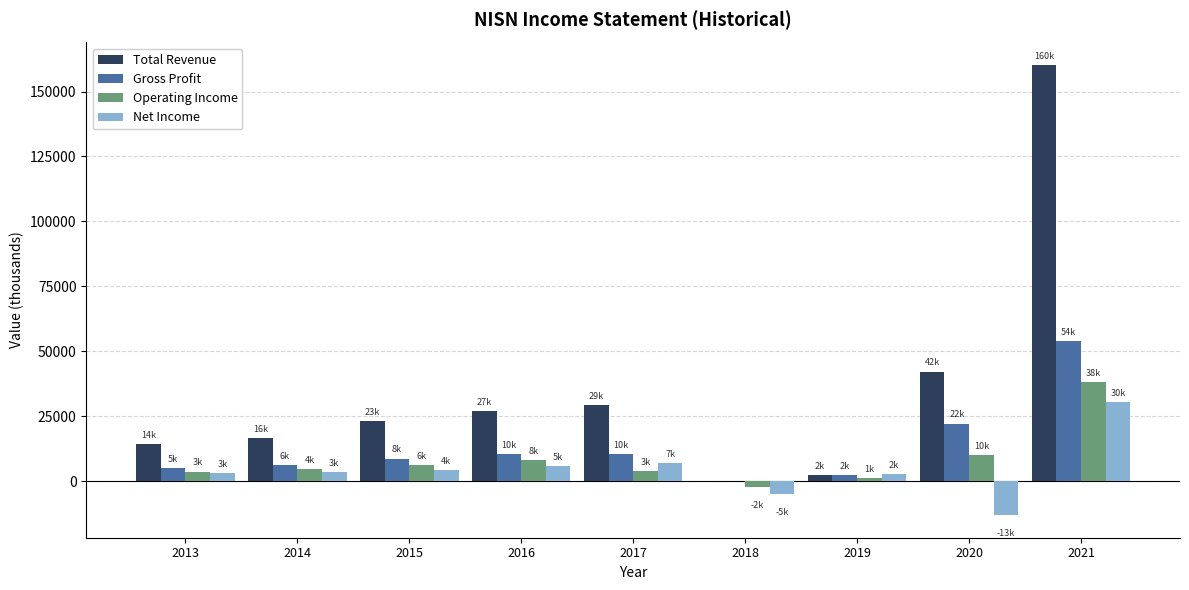

The value of Total Revenue at 2021 is 160200. True or false?

True